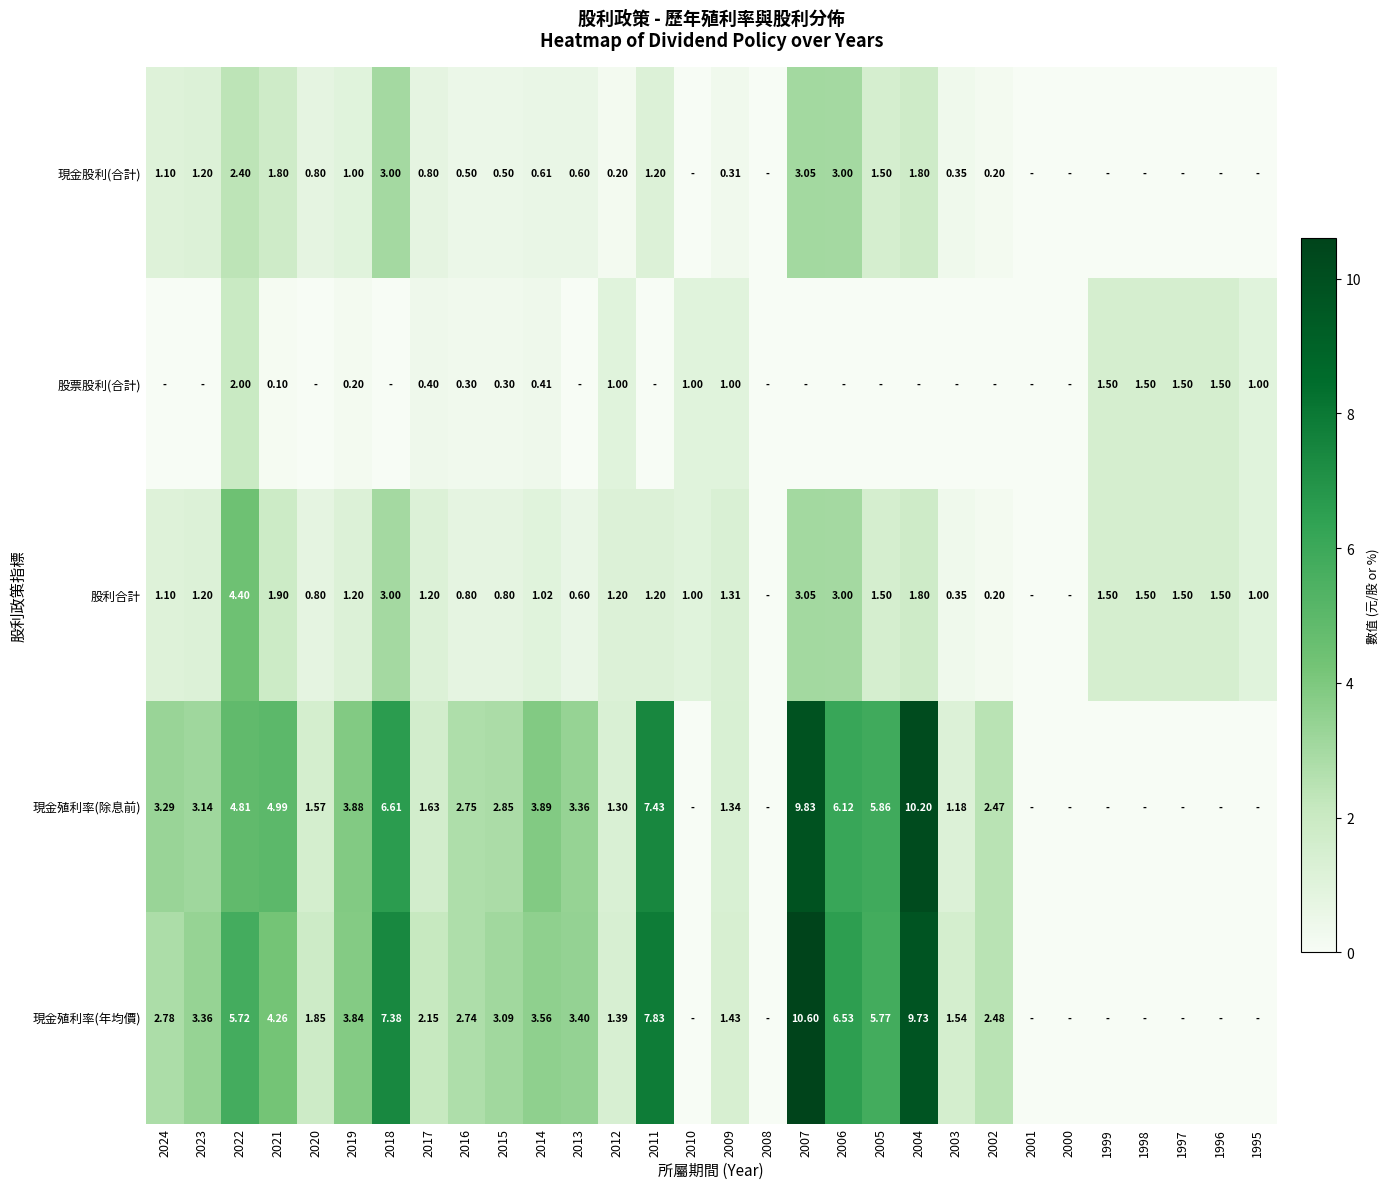

What is the greatest value displayed?

10.6